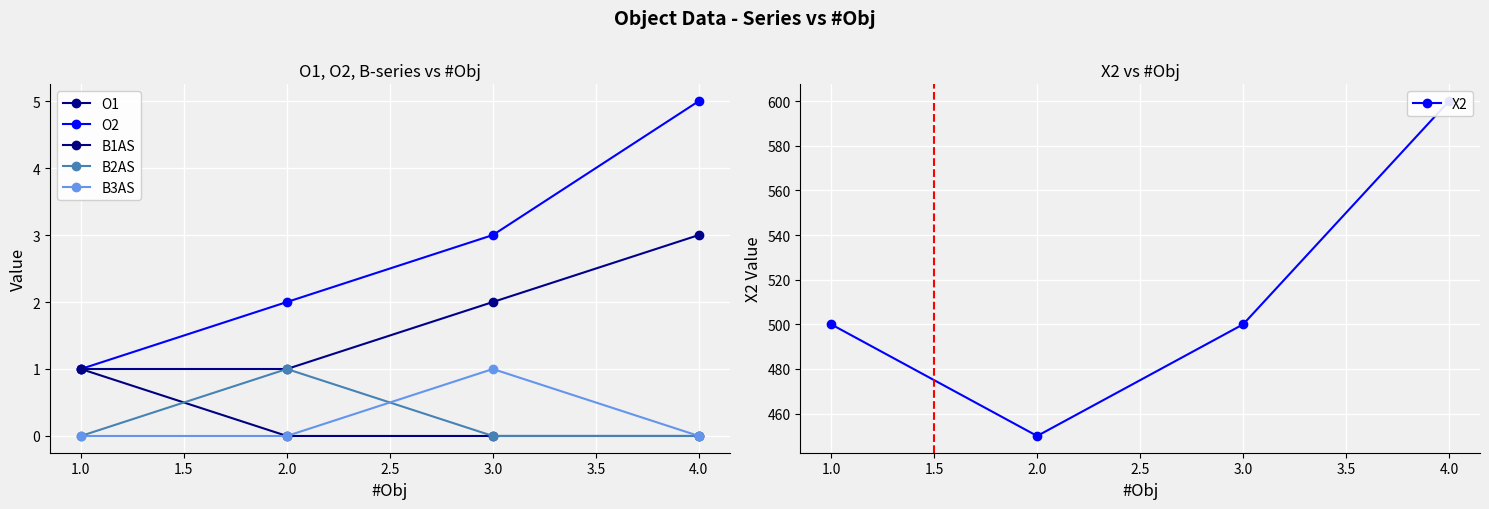

How many values in the B1AS series exceed 0?

1